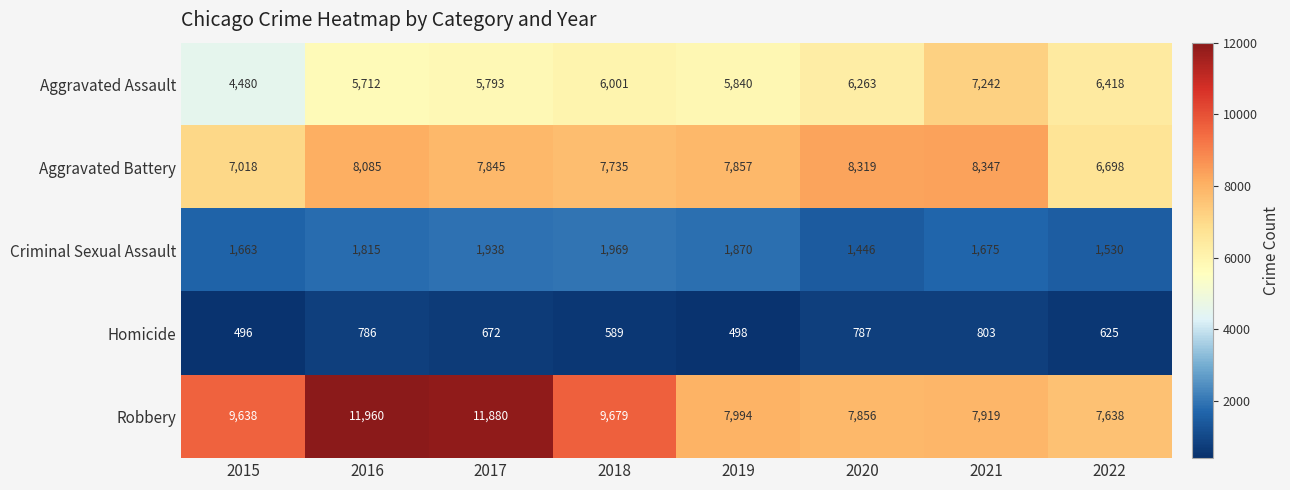

Is it true that Homicide equals 1066 at 2022?

False